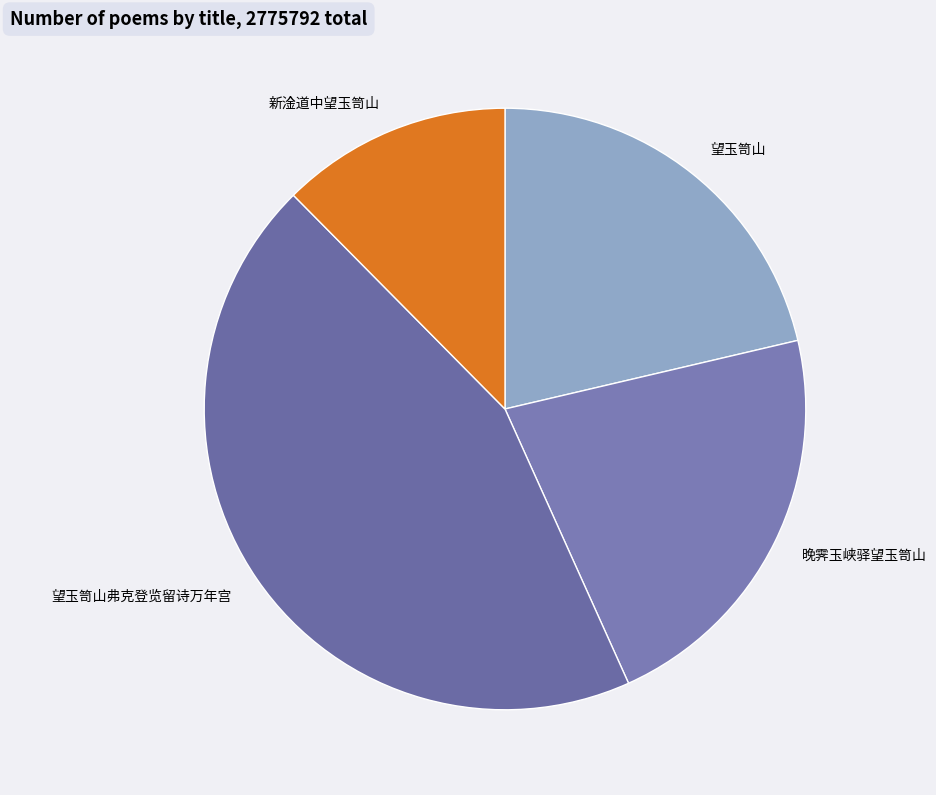

The 望玉笥山弗克登览留诗万年宫 slice represents 44% of the pie. True or false?

True